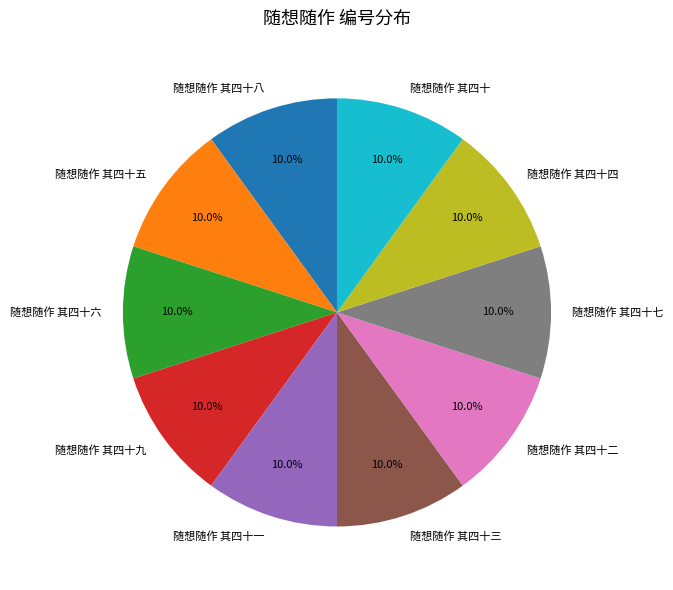

What is the ratio of the value at 随想随作 其四十七 to the value at 随想随作 其四十四?

1.0